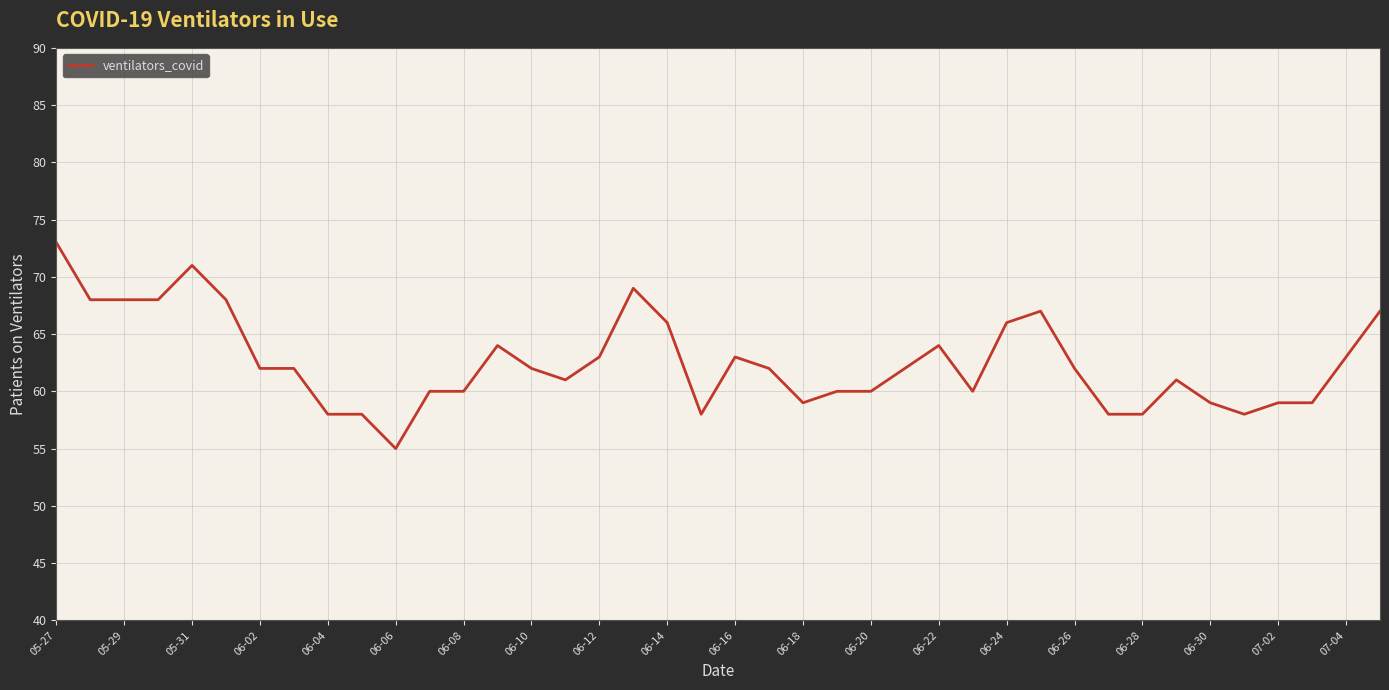

What is the minimum value shown in the chart?

55